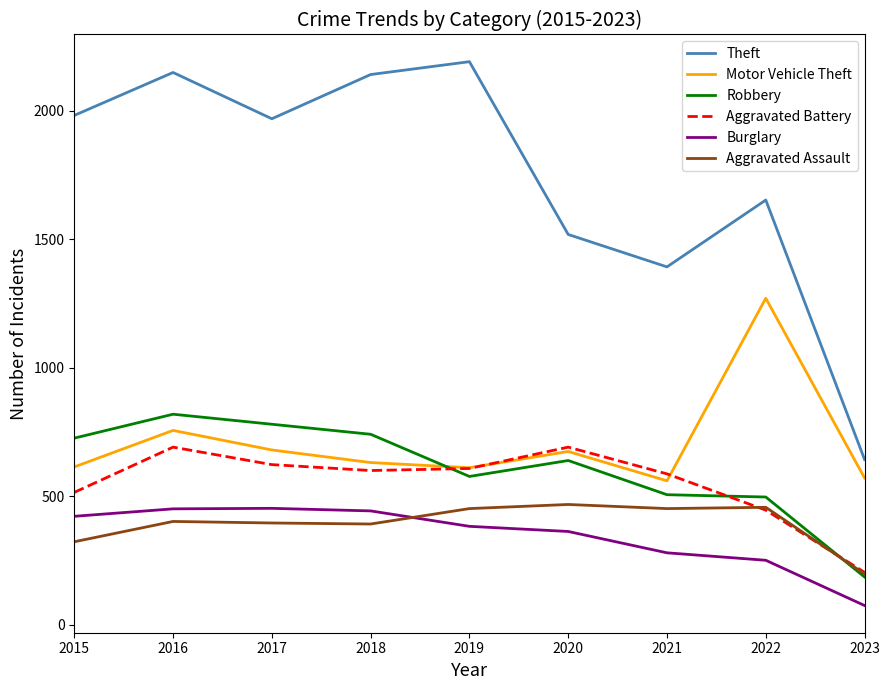

Which series has the largest total across all categories?

Theft